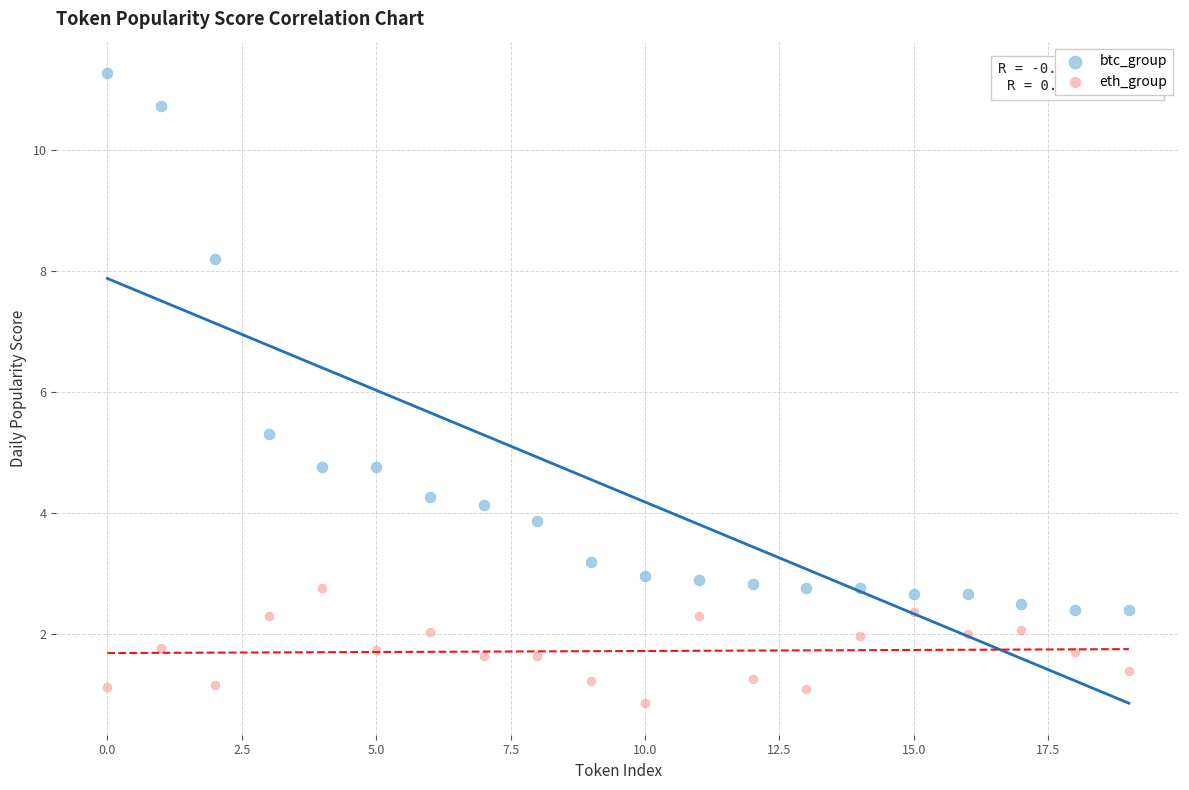

In the btc_group series, what Y value is closest to 6?

5.3